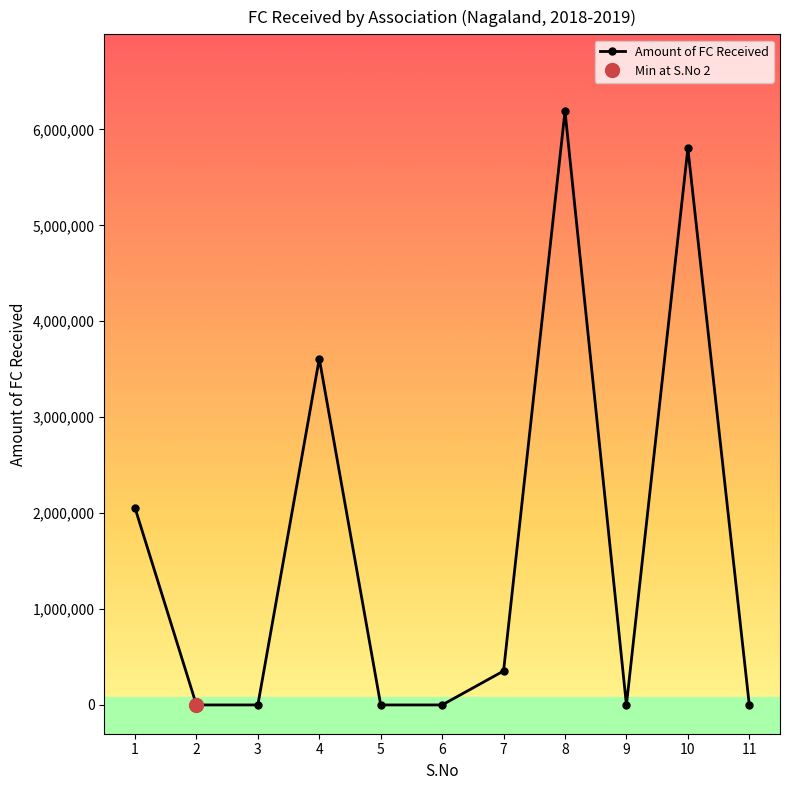

What is the difference between the maximum and minimum values?

6190853.4